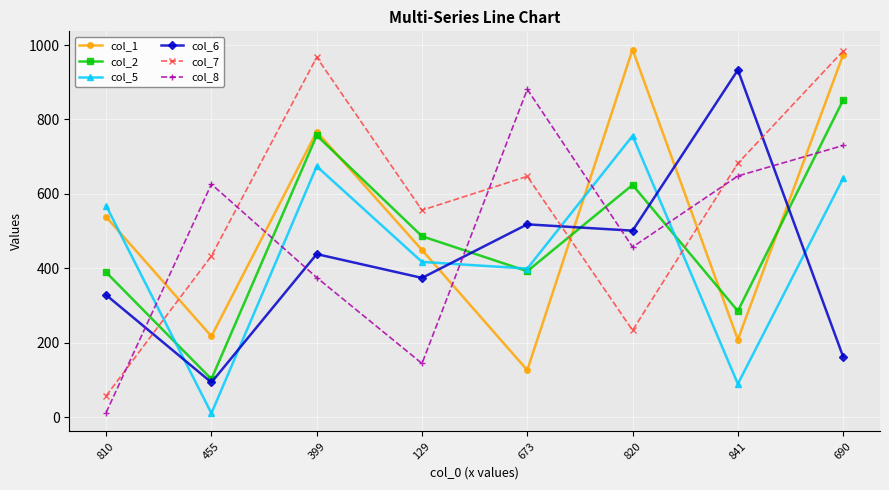

The value of col_7 at 129 is 556. True or false?

True